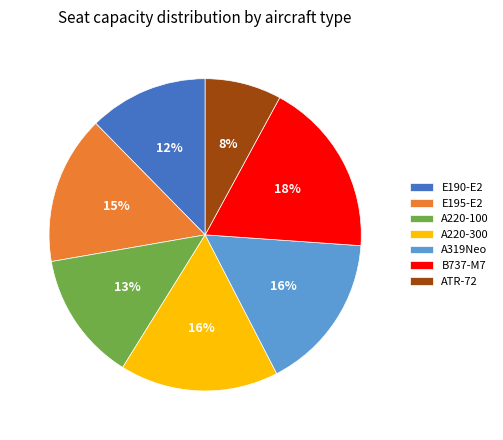

Is the sum of ATR-72 and A220-100 greater than half?

No